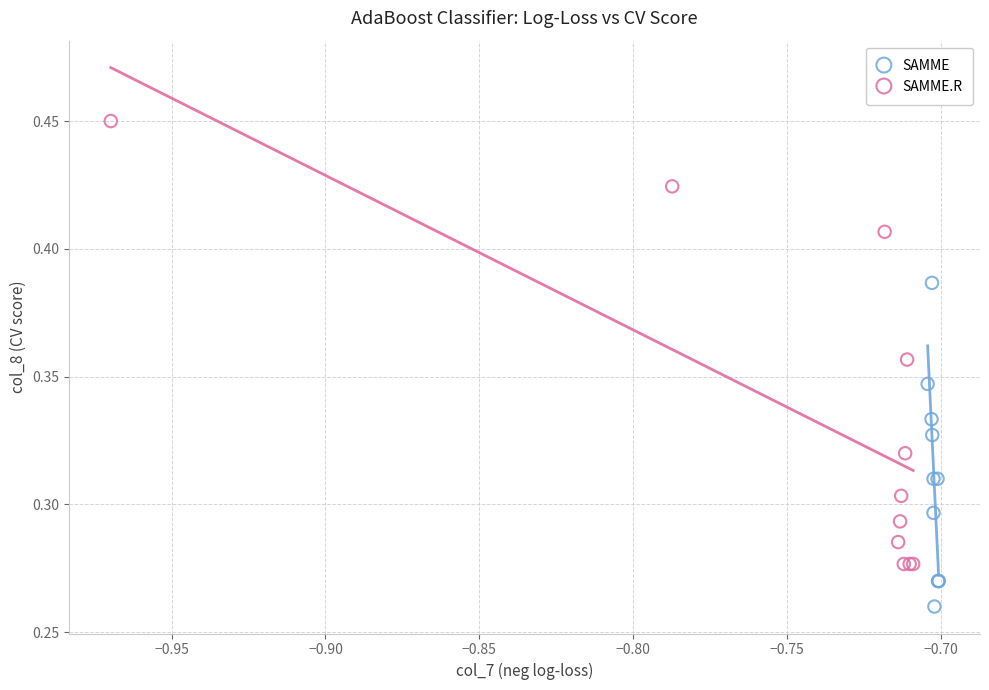

Which series reaches the maximum Y coordinate?

SAMME.R